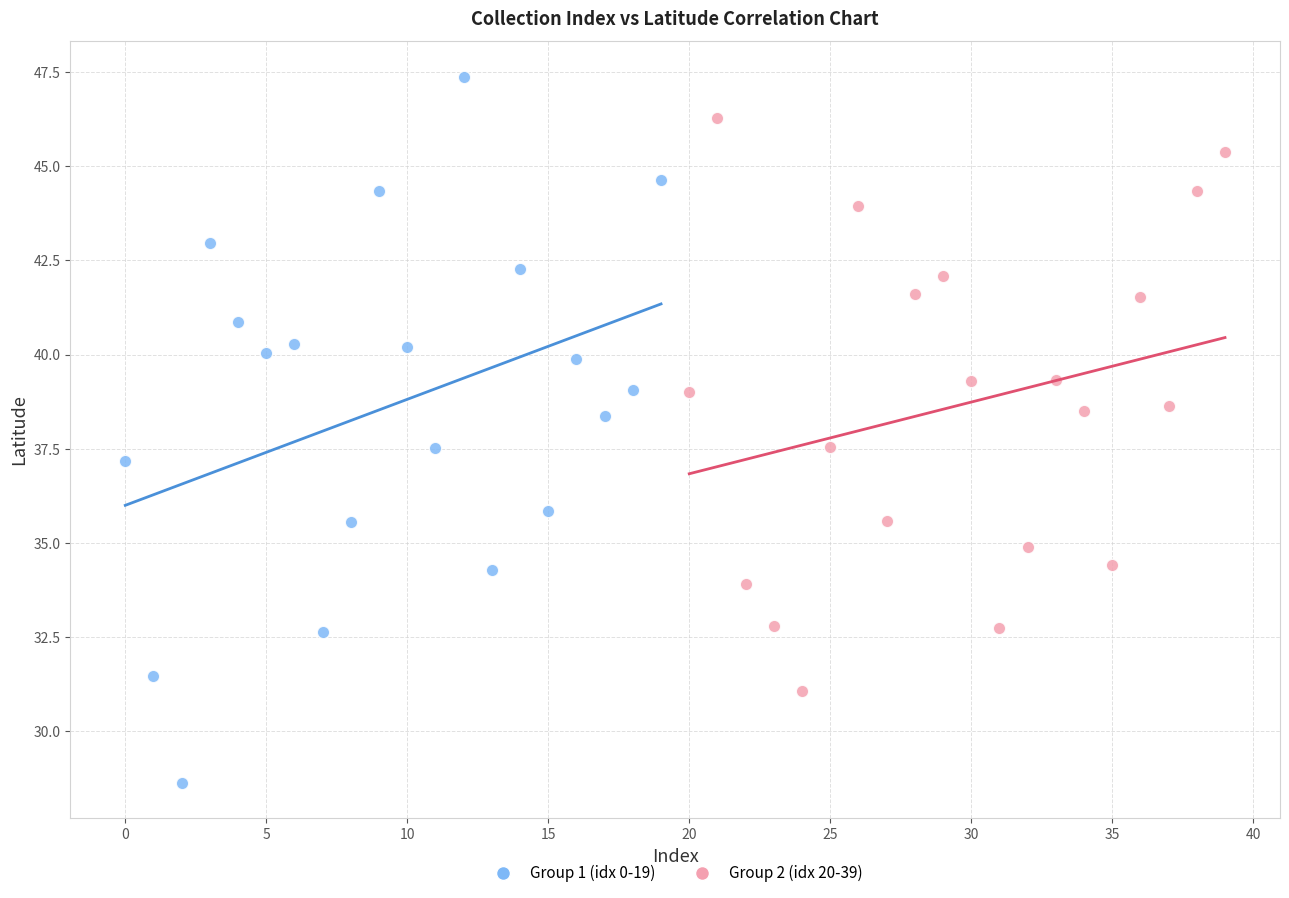

Which series contains the highest Y value?

Group 1 (idx 0-19)